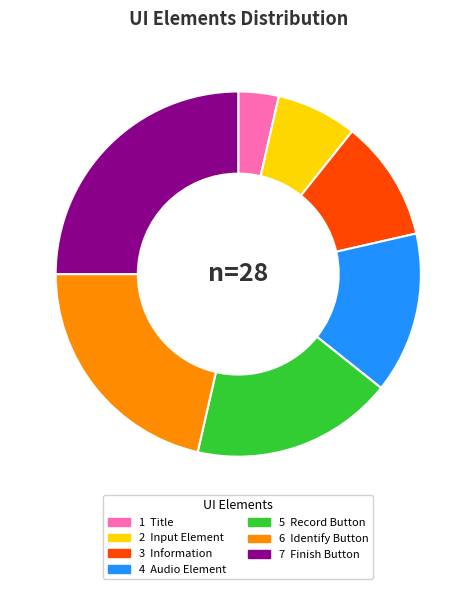

Does any single category account for the majority?

No